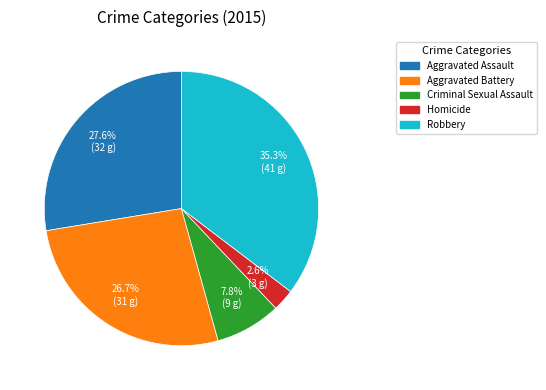

What percentage do Homicide and Aggravated Battery together represent?

29.3%